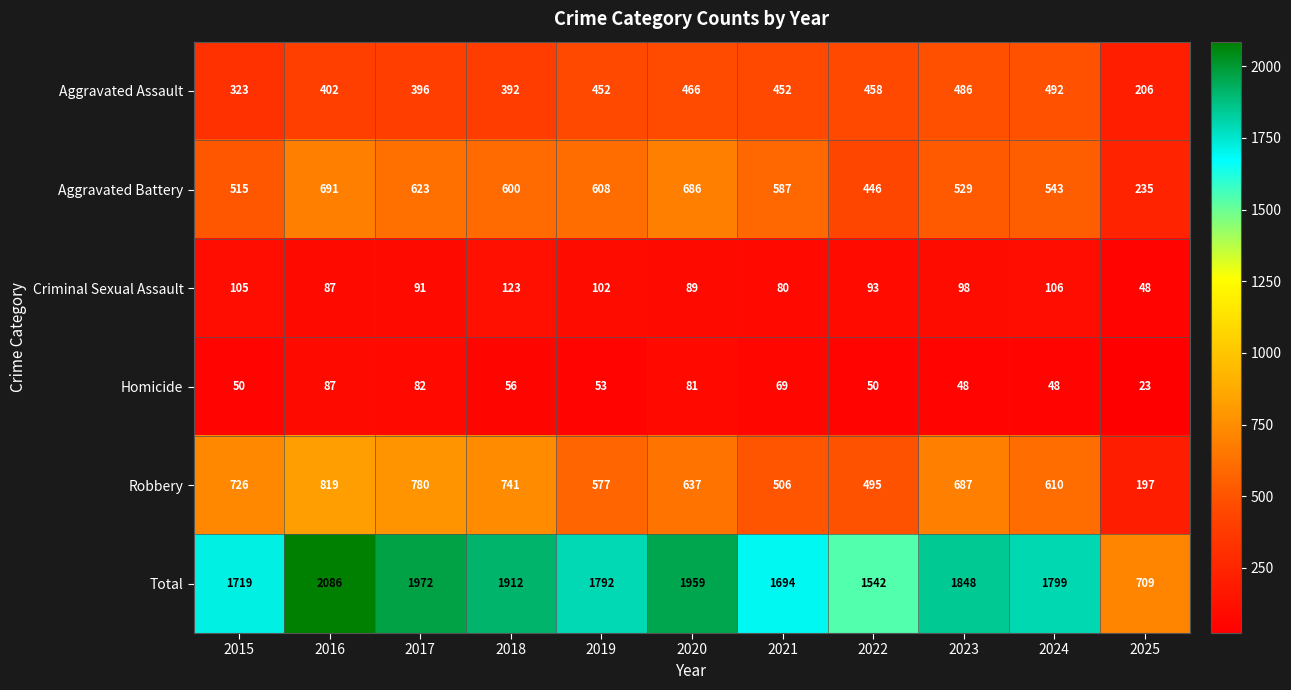

Which series changed the most between 2017 and 2023?

Total